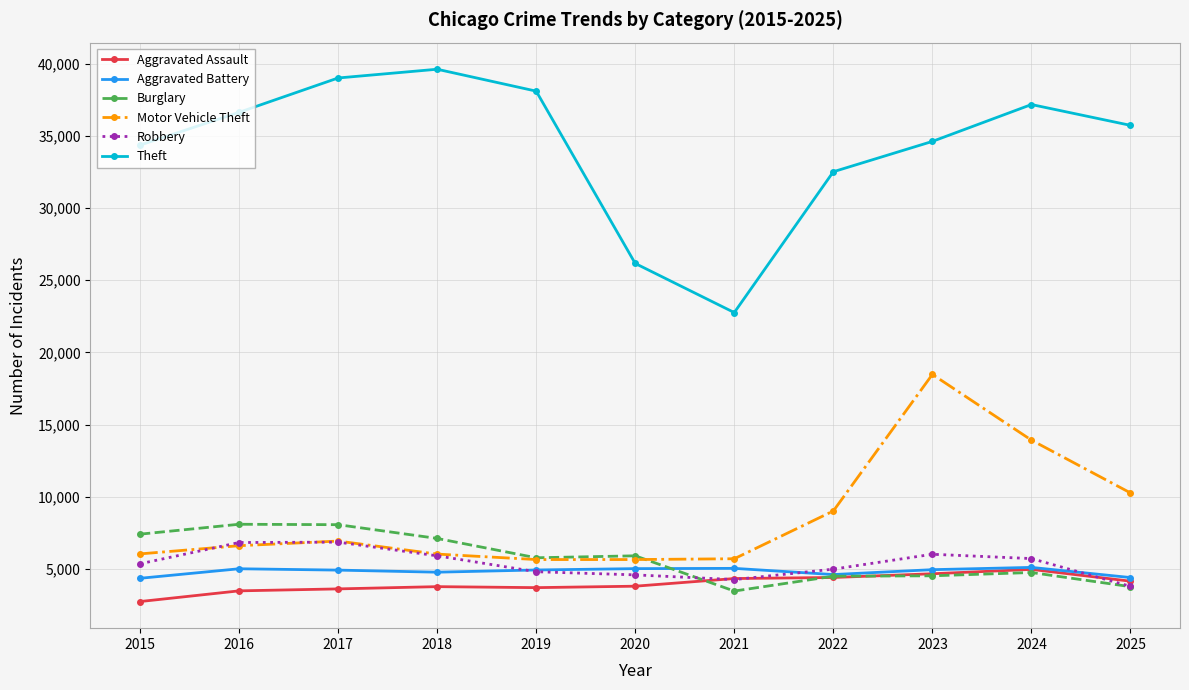

Which series has the largest total across all categories?

Theft